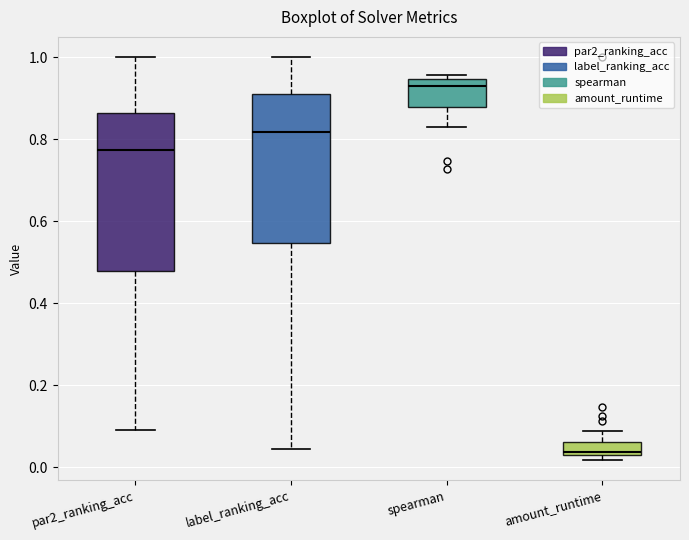

Which box has the lowest median line?

amount_runtime